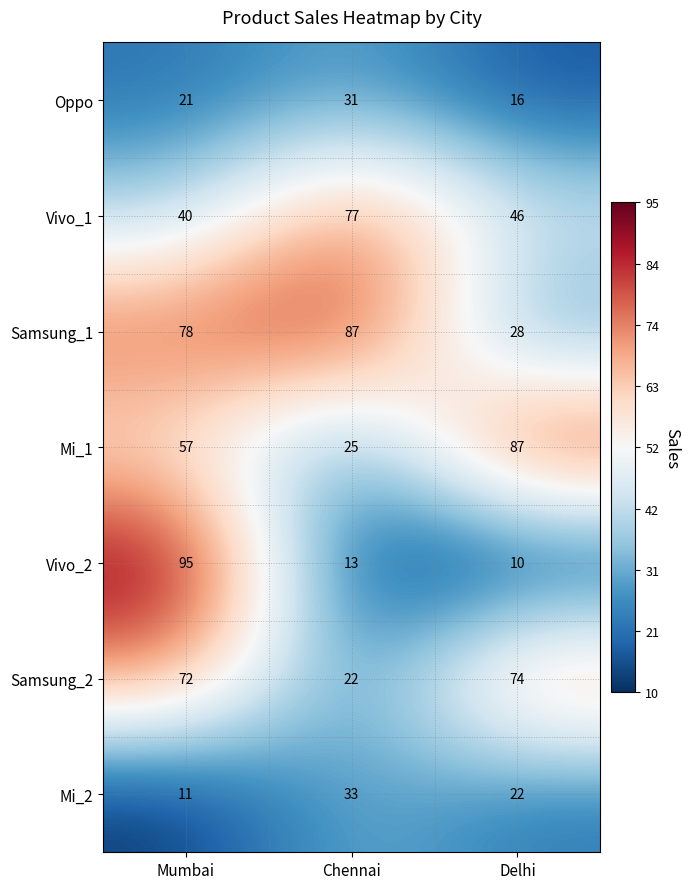

Reading left to right, transcribe all the data shown in this chart.

Oppo: Mumbai=21	Chennai=31	Delhi=16
Vivo_1: Mumbai=40	Chennai=77	Delhi=46
Samsung_1: Mumbai=78	Chennai=87	Delhi=28
Mi_1: Mumbai=57	Chennai=25	Delhi=87
Vivo_2: Mumbai=95	Chennai=13	Delhi=10
Samsung_2: Mumbai=72	Chennai=22	Delhi=74
Mi_2: Mumbai=11	Chennai=33	Delhi=22